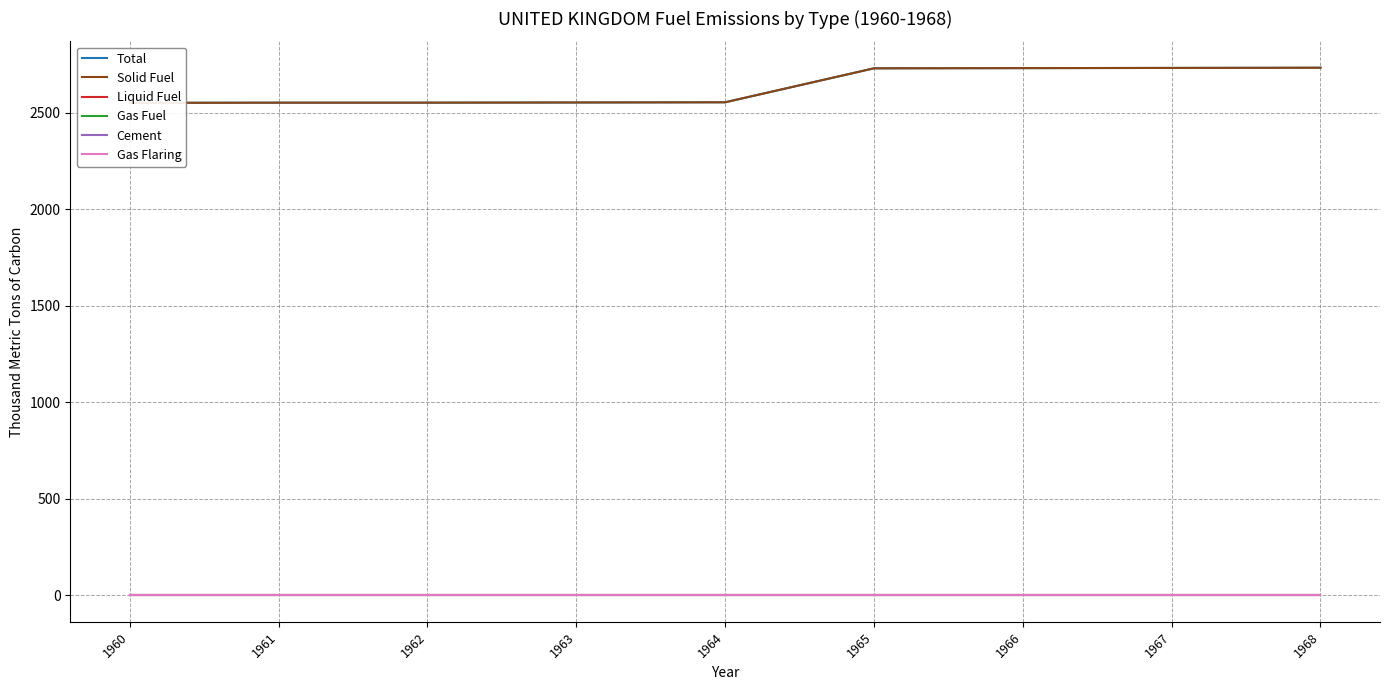

Which series has the widest spread of values?

Total